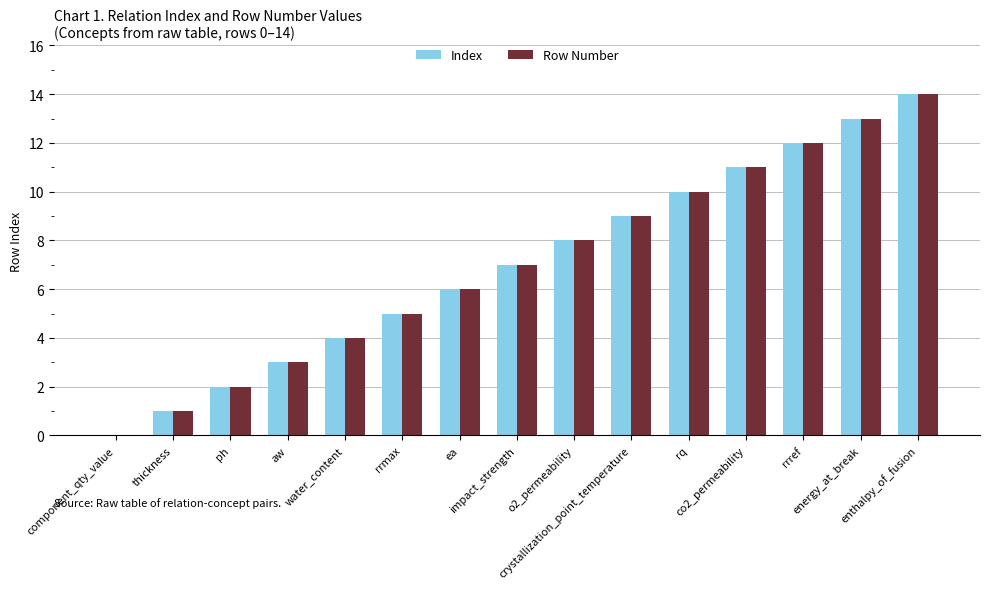

At which category is the sum across all series the highest?

enthalpy_of_fusion